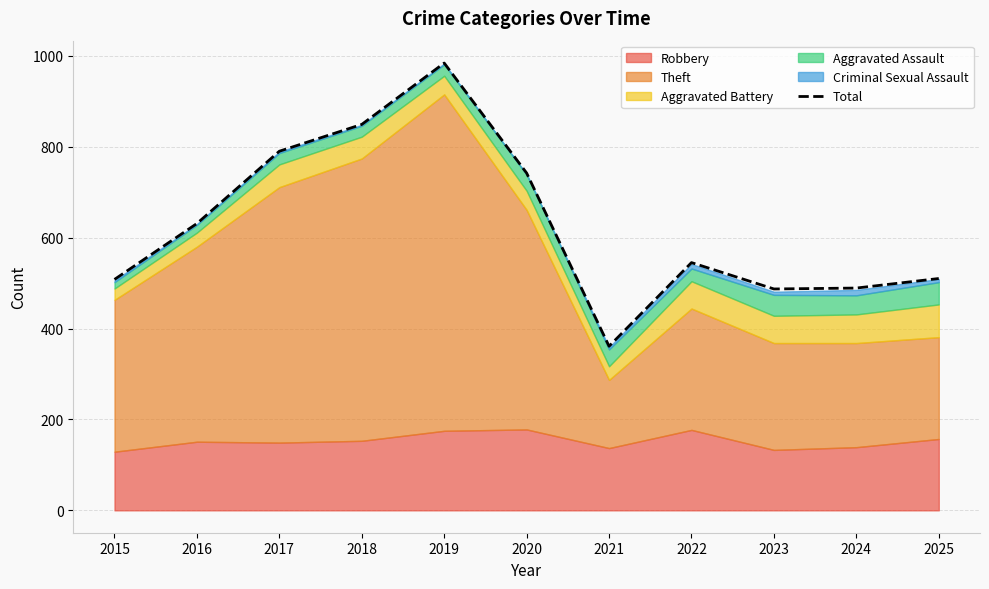

What is the ratio of the value at 2015 to the value at 2021?

1.4